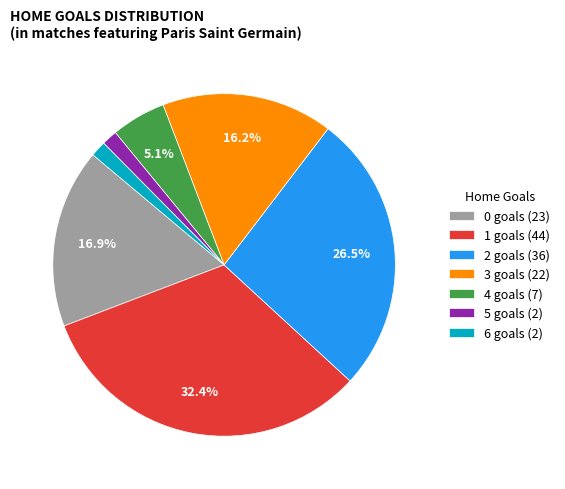

Which category has the biggest portion of the pie?

1 goals (44)